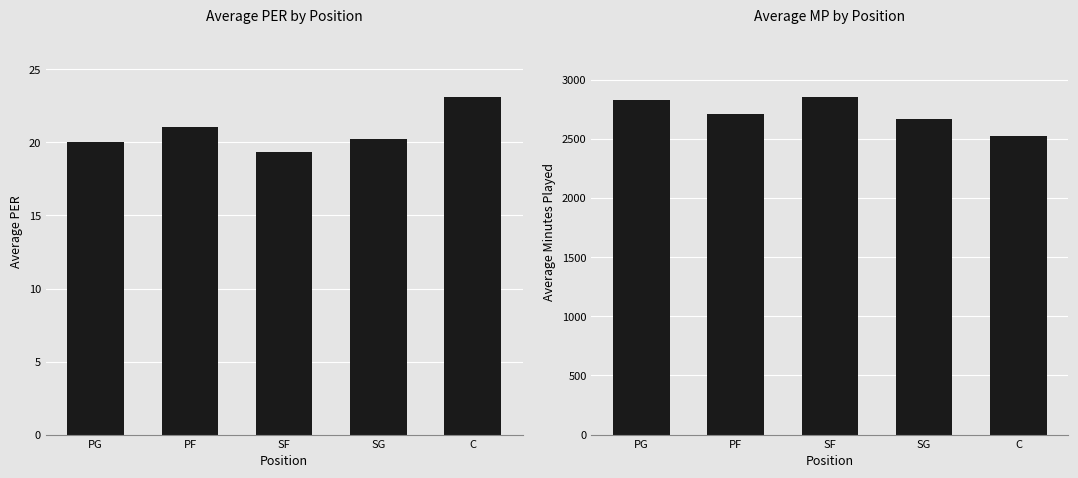

Which series changed the most between SG and C?

Avg MP